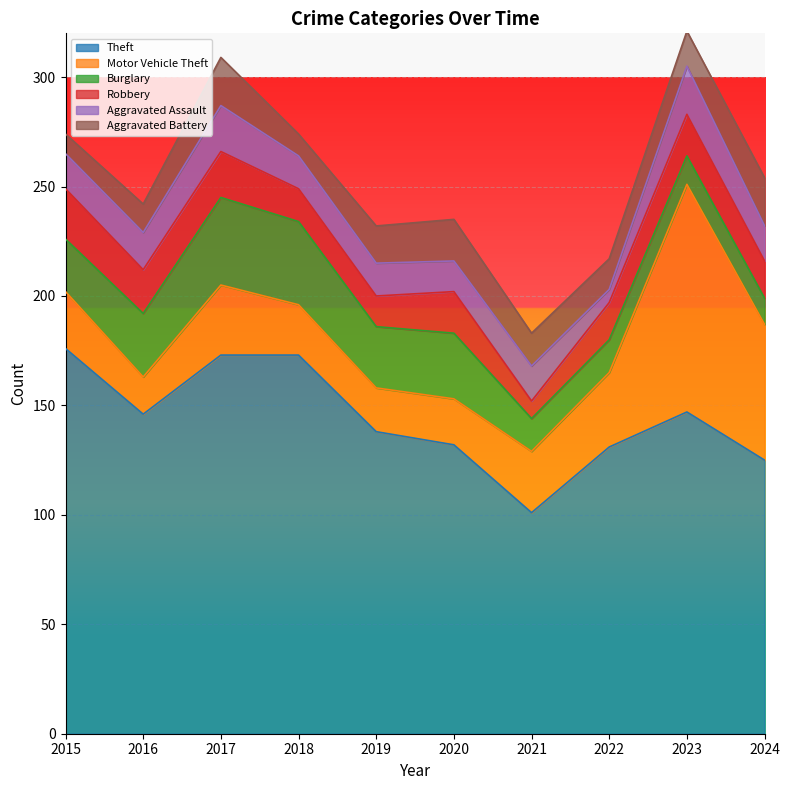

Which category has the lowest value in the Theft series?

2021